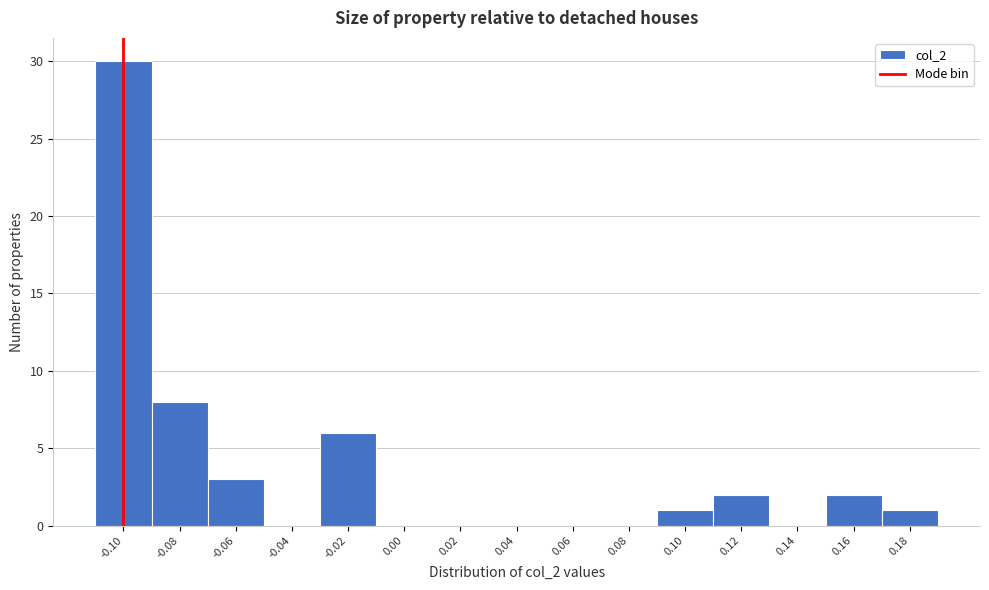

Reading left to right, list all the values displayed in this chart.

-0.10=30	-0.08=8	-0.06=3	-0.04=0	-0.02=6	0.00=0	0.02=0	0.04=0	0.06=0	0.08=0	0.10=1	0.12=2	0.14=0	0.16=2	0.18=1